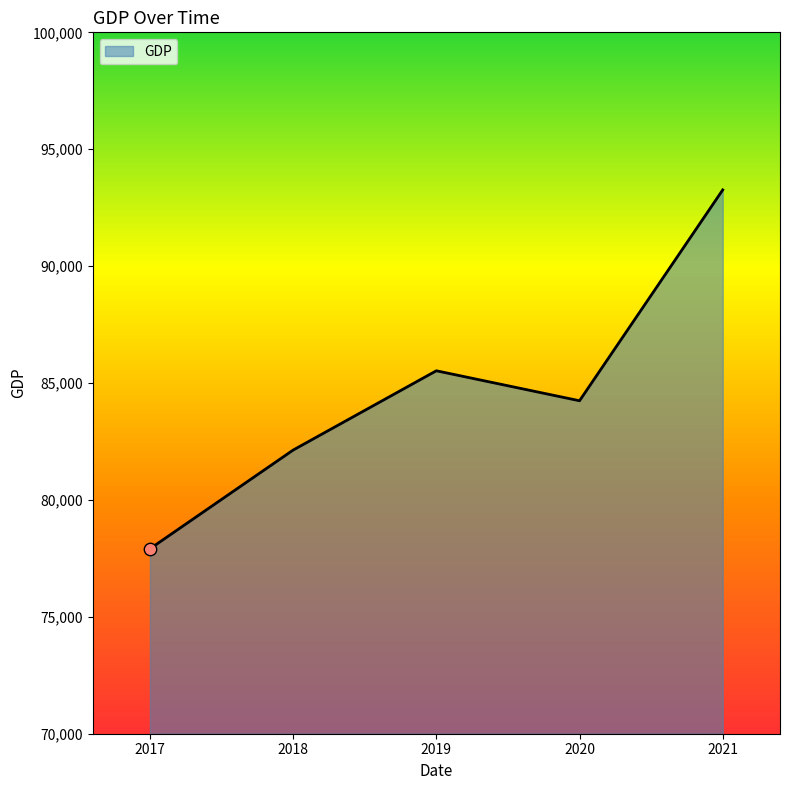

Between 2019 and 2018, which is larger?

2019